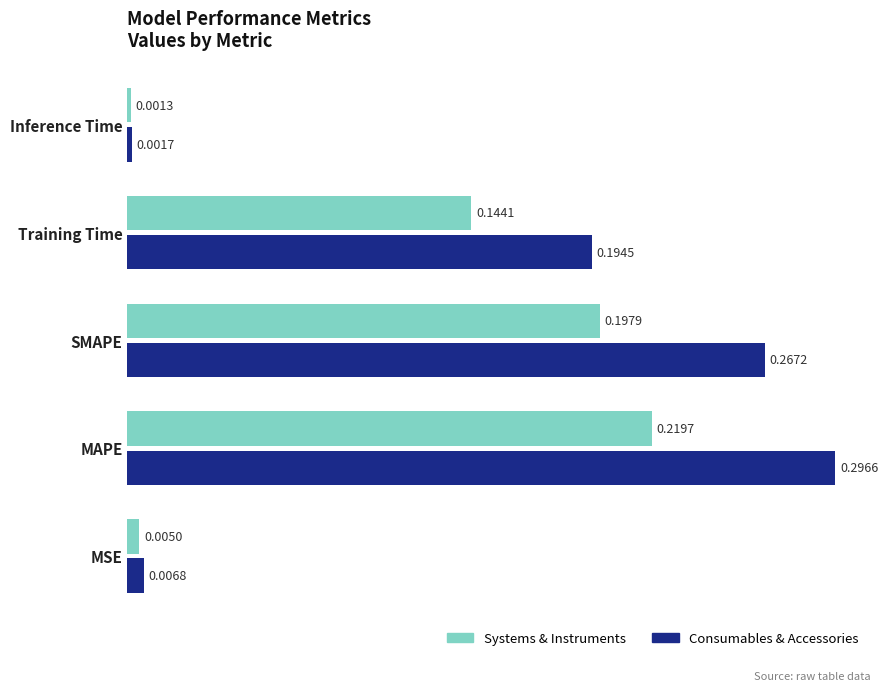

What is the sum of all Systems & Instruments values?

0.6